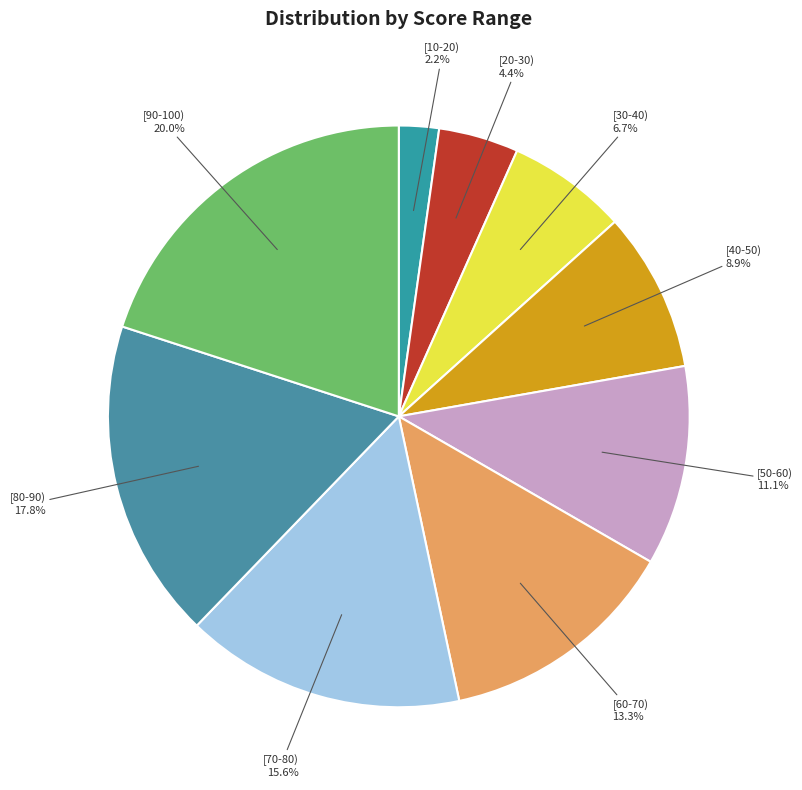

To the nearest percent, what is the difference between the [50-60) and [80-90) slice percentages?

7%